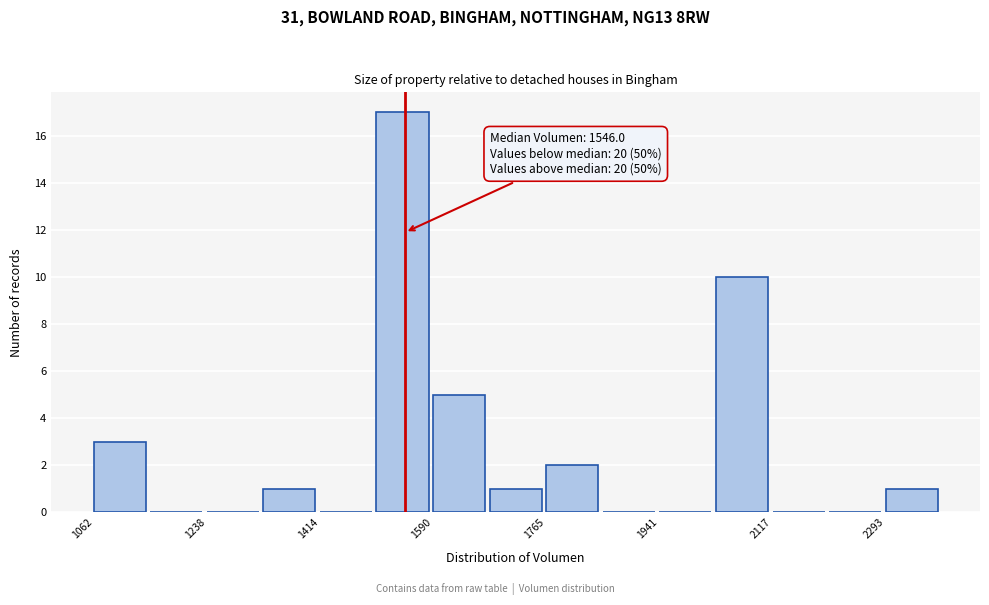

Which range on the x-axis has the tallest bar?

1500 to 1580